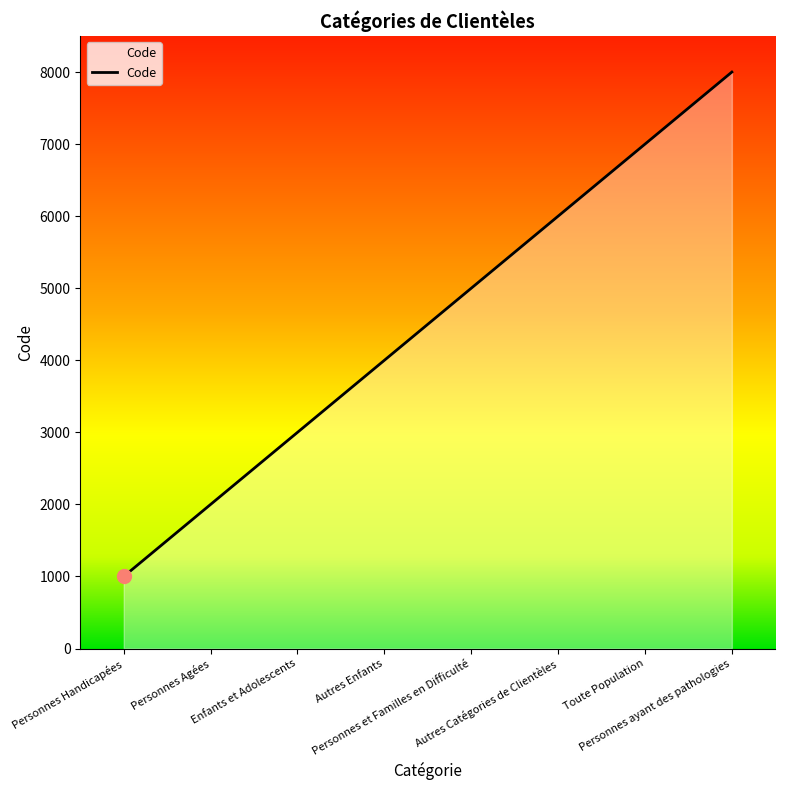

True or false: the data shows 8295 at Personnes et Familles en Difficulté.

False